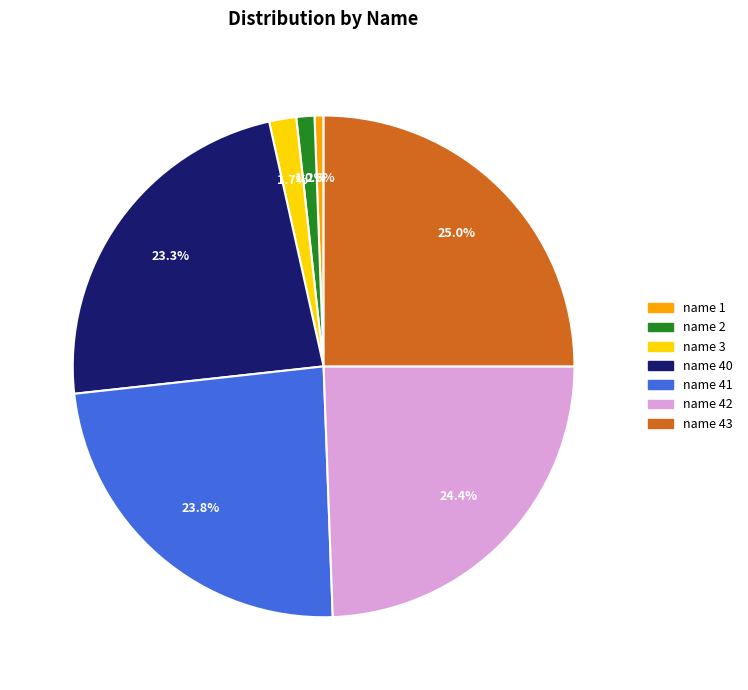

Does name 2 account for over 50% of the chart?

No